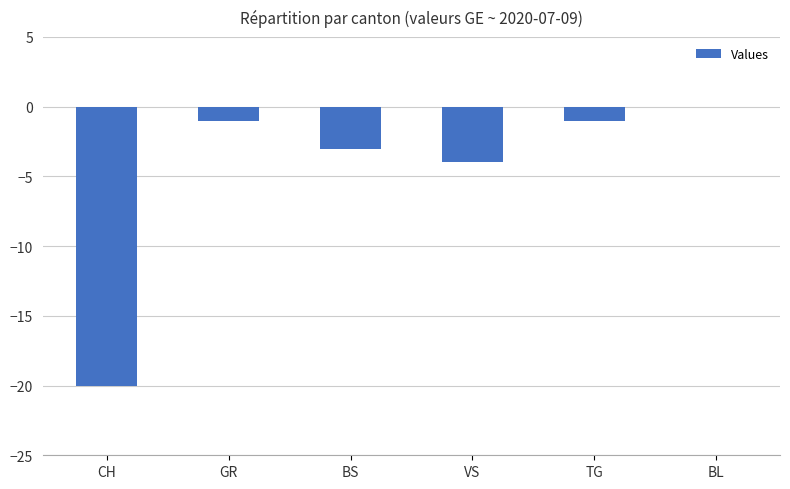

Between BL and VS, which is larger?

BL